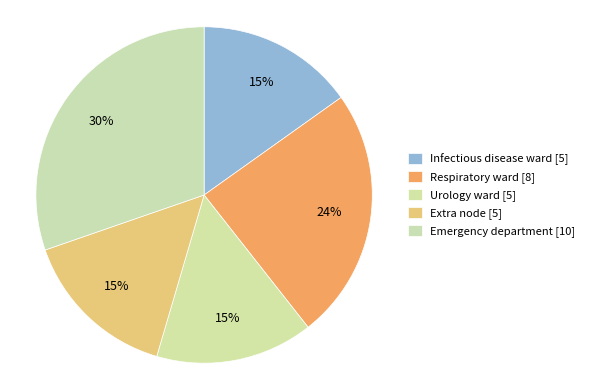

What is the largest slice in the pie chart?

Emergency department